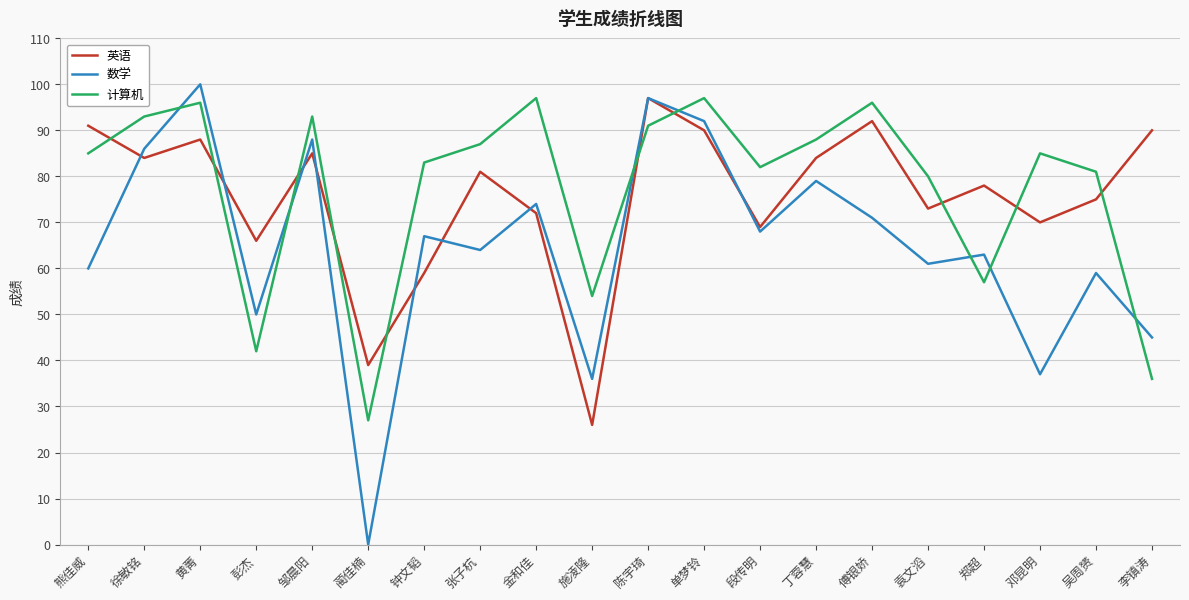

At which category does the chart reach its peak across all series?

黄菁